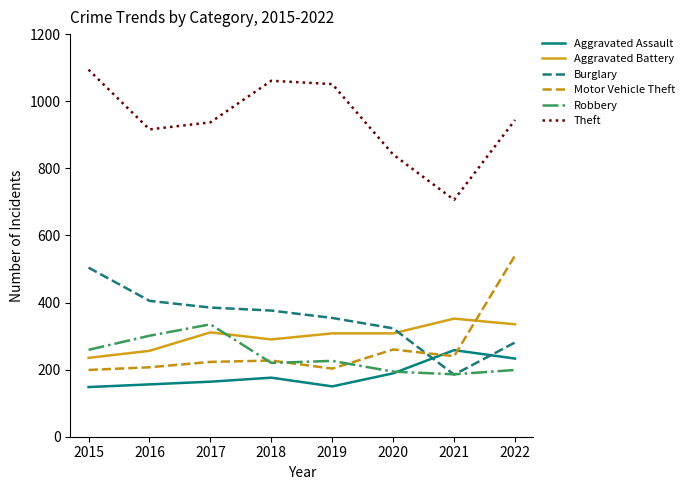

True or false: Aggravated Battery and Theft cross at least once.

False